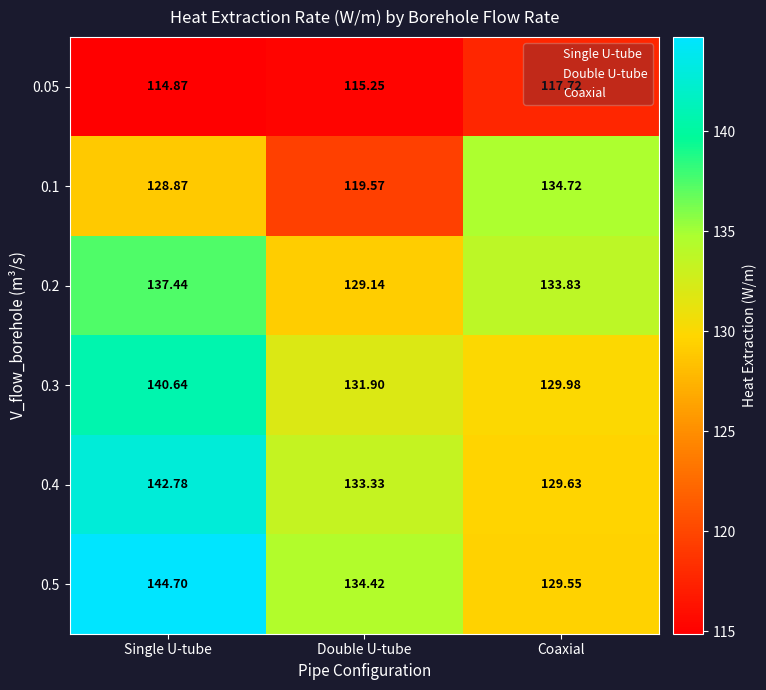

Where does the 0.5 series first go above 134?

Single U-tube